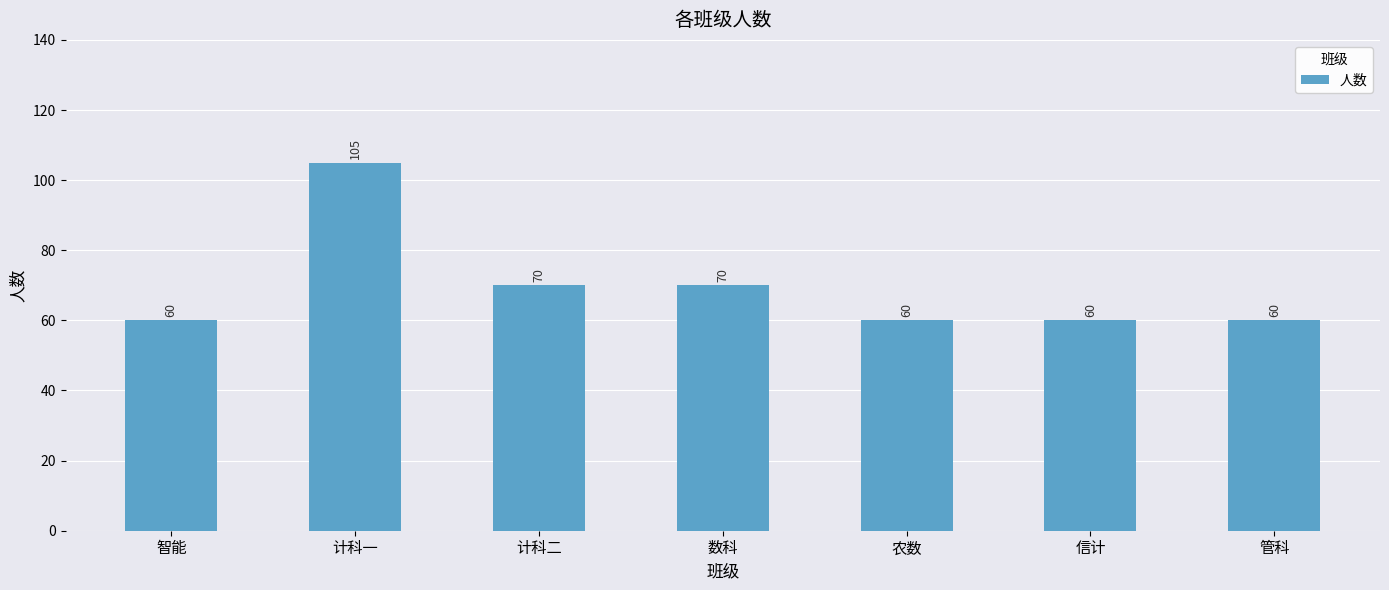

Which label corresponds to the largest value in the chart?

计科一